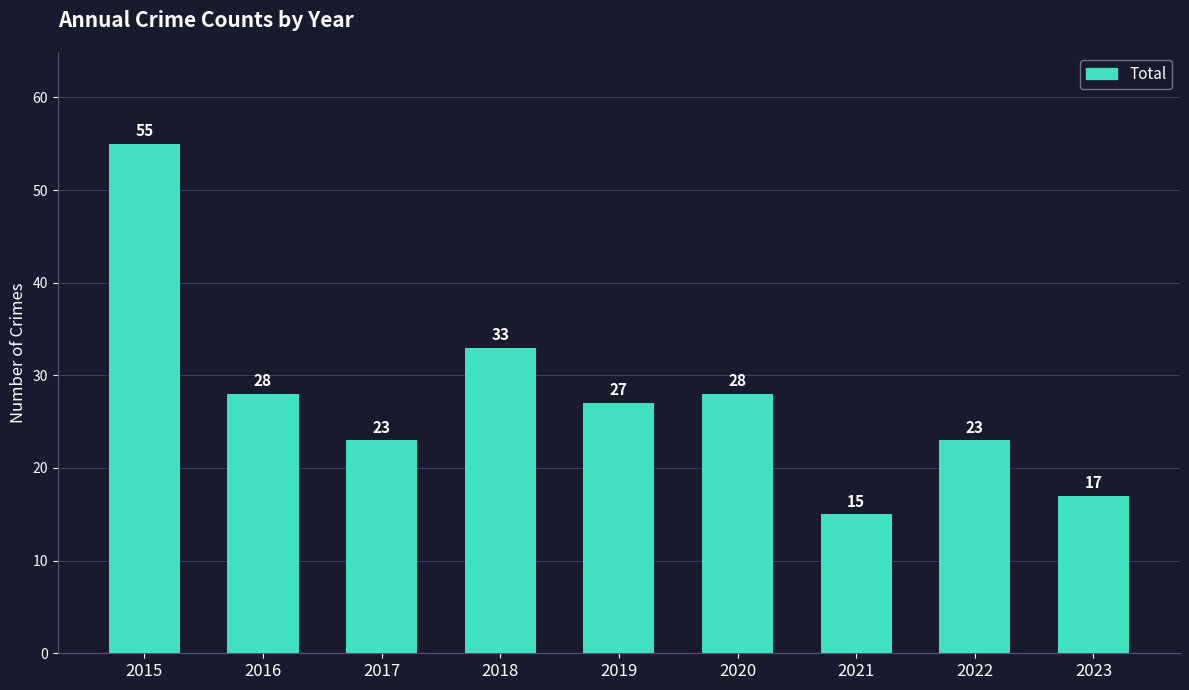

Reading left to right, extract all data points from this chart.

55	28	23	33	27	28	15	23	17